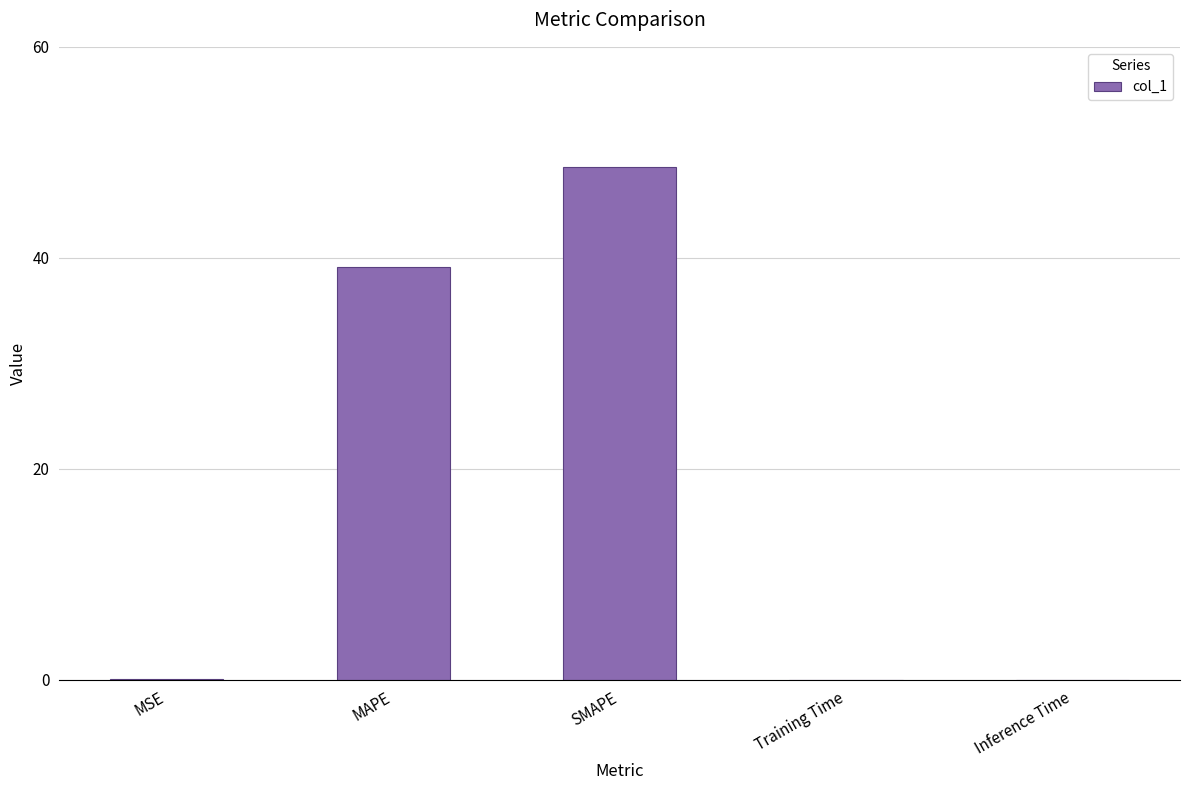

What is the greatest value displayed?

48.7